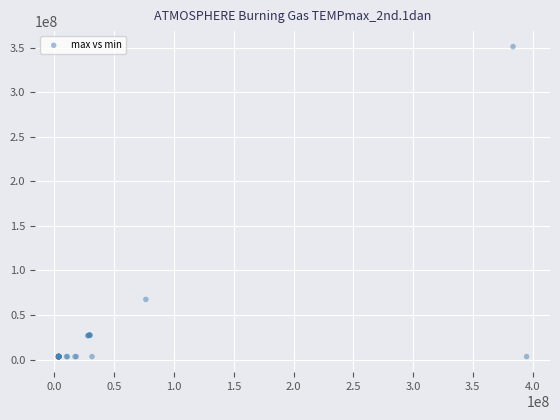

What Y value in the scatter plot is closest to 177193609?

67513731